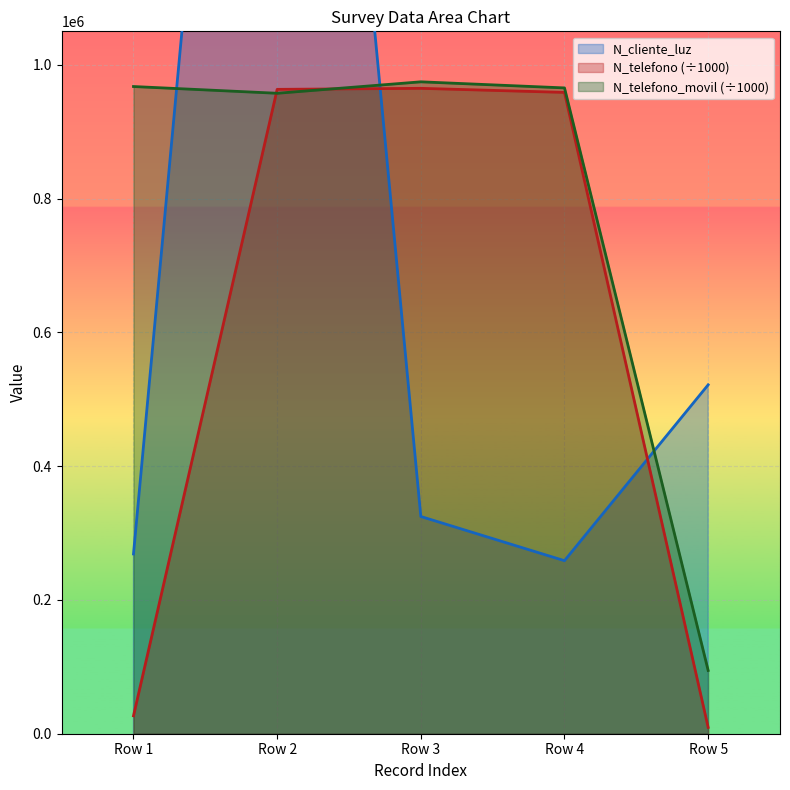

Which category has the lowest value in the N_telefono_movil (÷1000) series?

Row 5